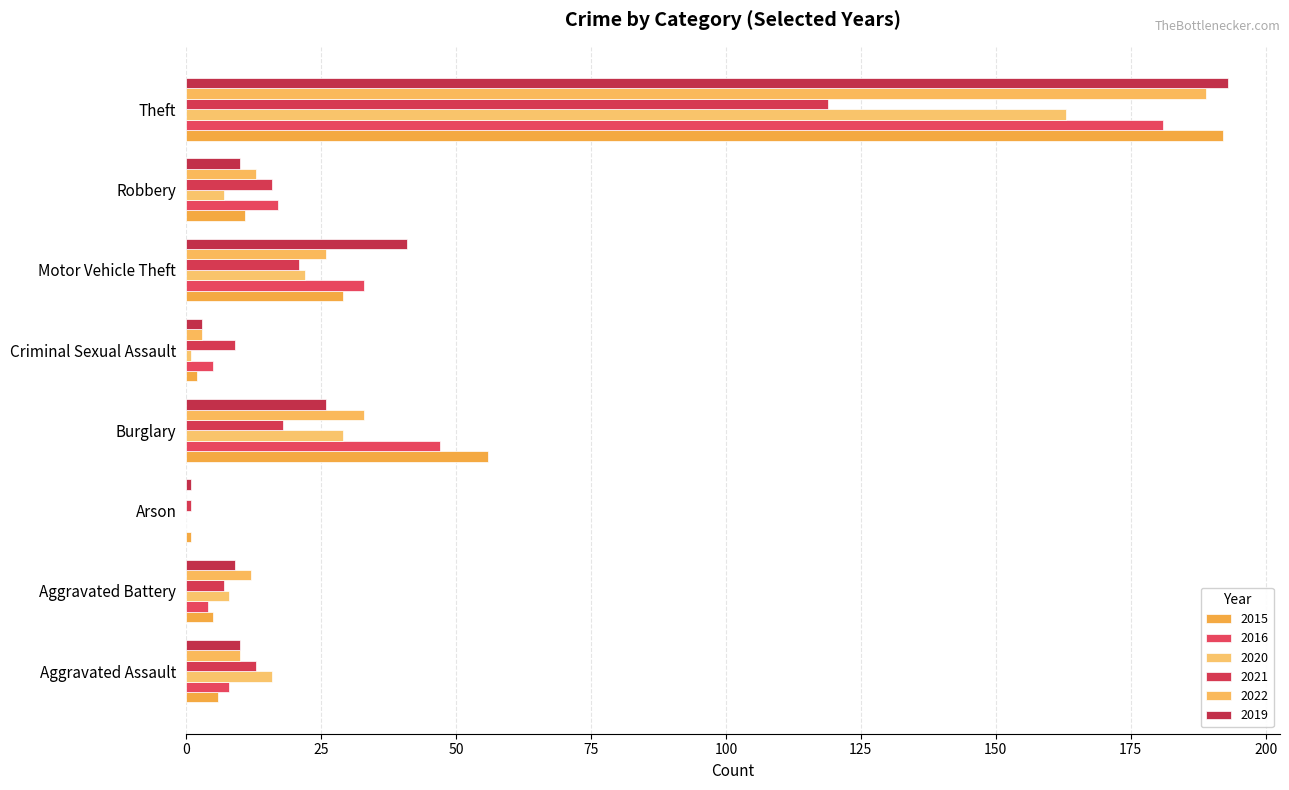

Which series has the largest total across all categories?

2015